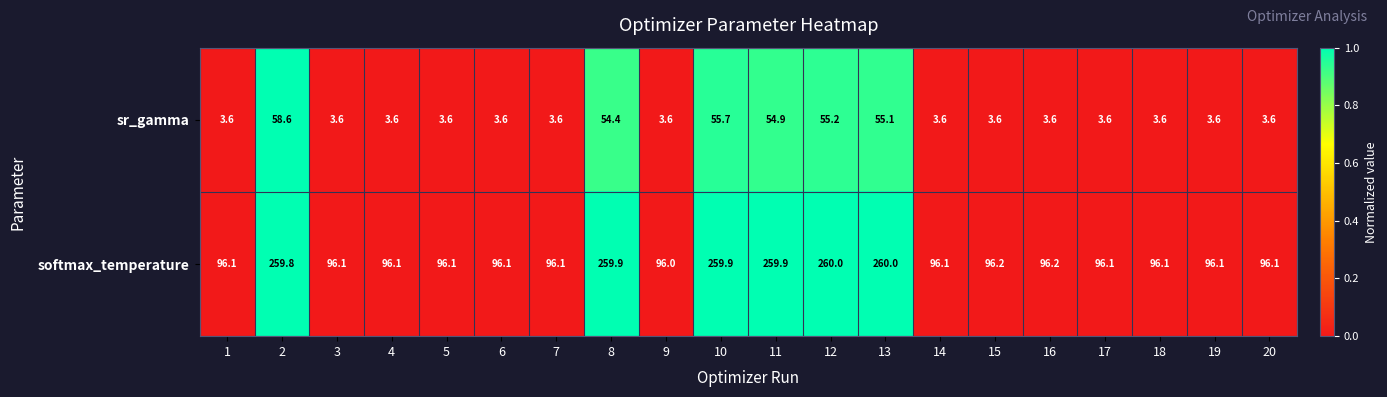

Is the value of softmax_temperature at 8 greater than the value of sr_gamma at 19?

Yes